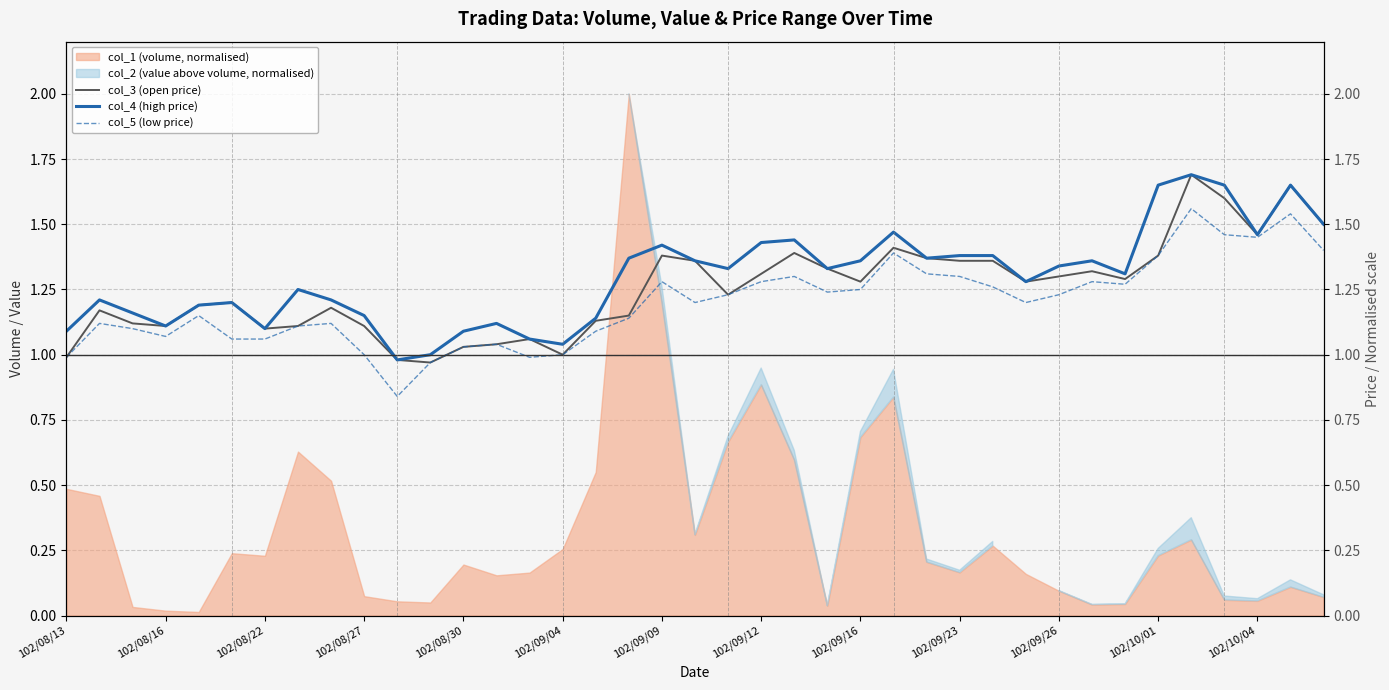

What is the value of the col_5 (low price) point at the 34th from the left?

1.4